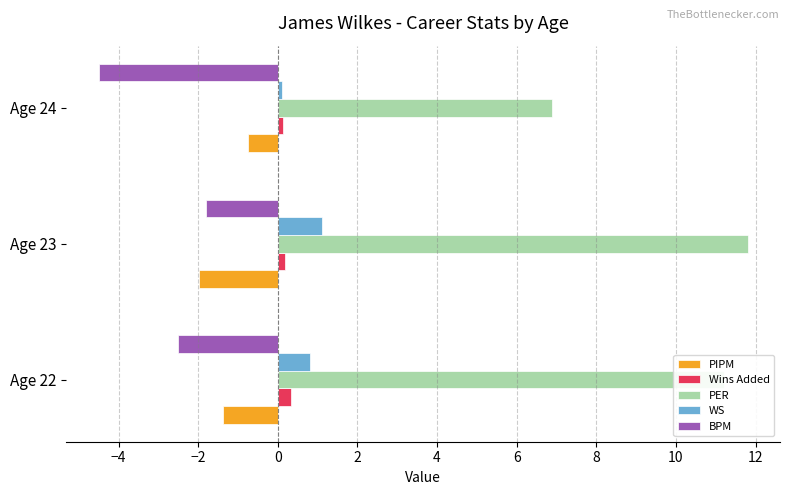

What is the average value of the WS series?

0.7